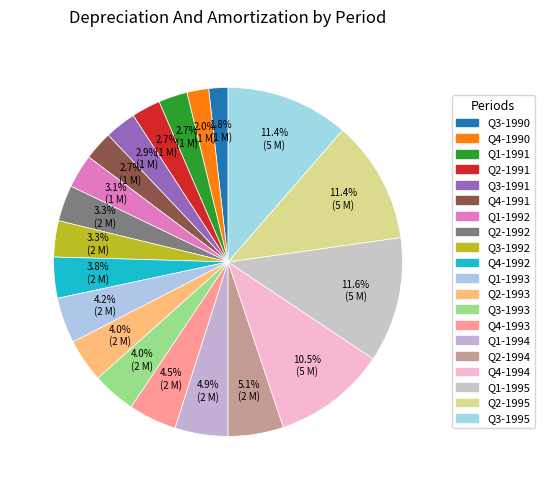

Is it true that Q4-1991 is 3% of the pie?

True